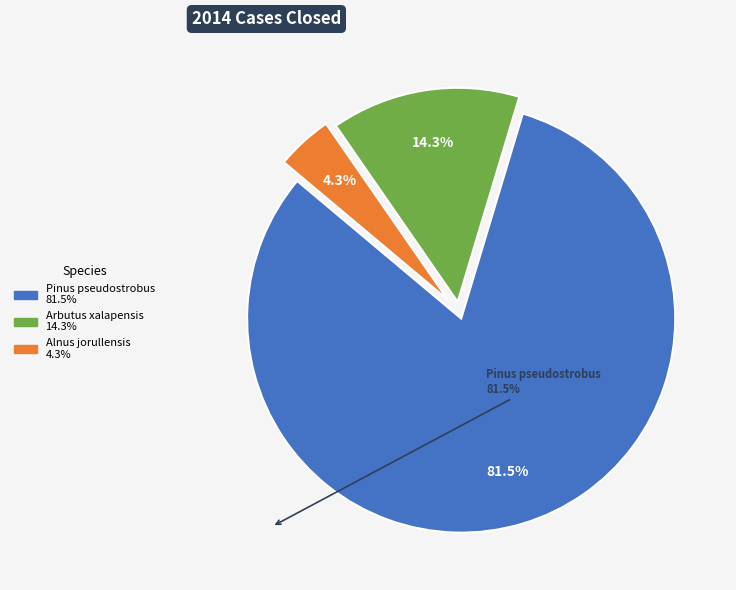

What percentage is NOT represented by Arbutus xalapensis?

85.7%